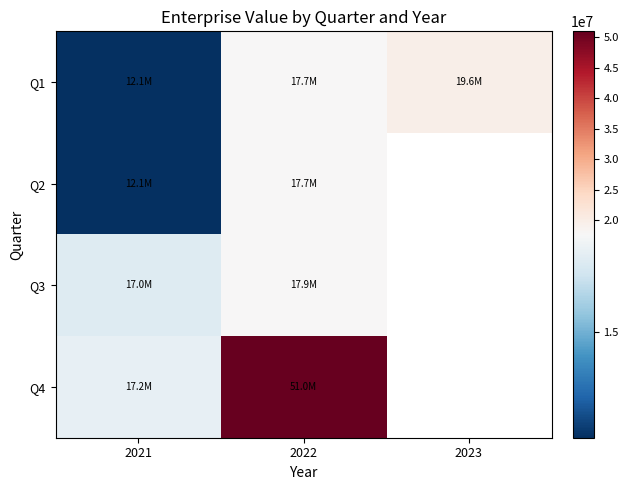

The Q1 series shows 17693654.0 at 2022. True or false?

True